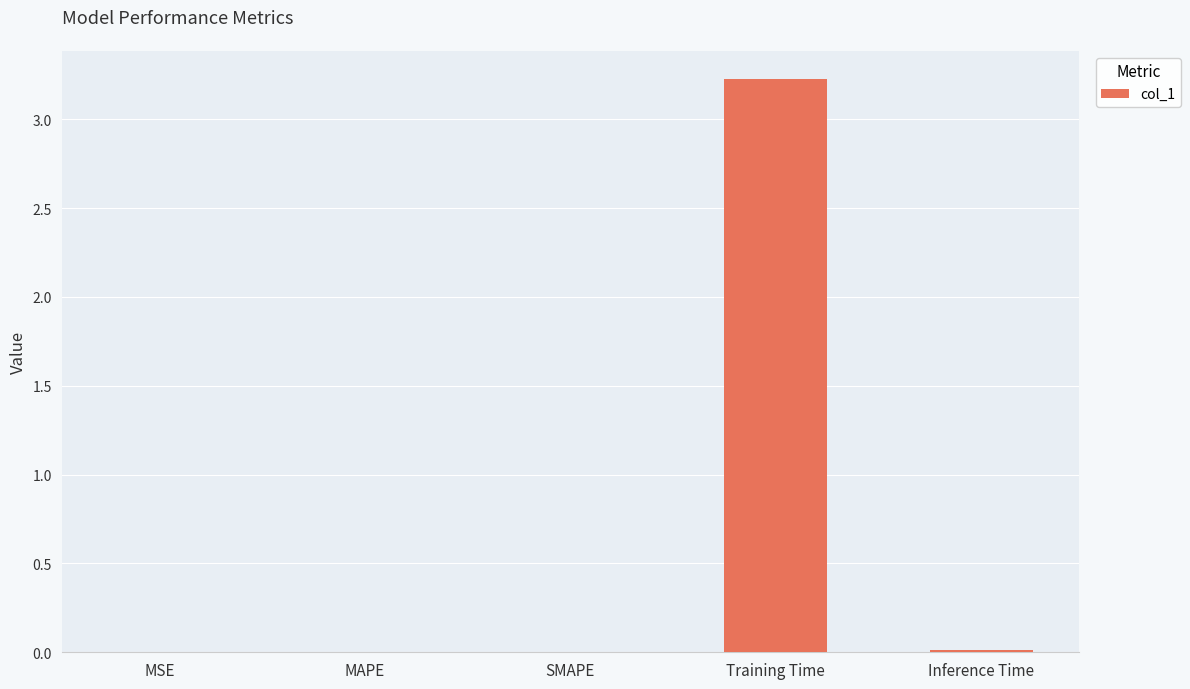

What is the greatest value displayed?

3.2